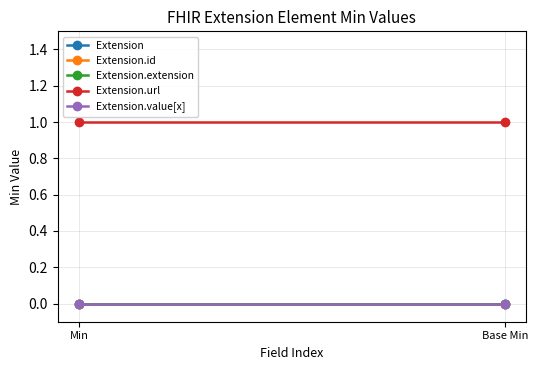

Which series has the largest total across all categories?

Extension.url